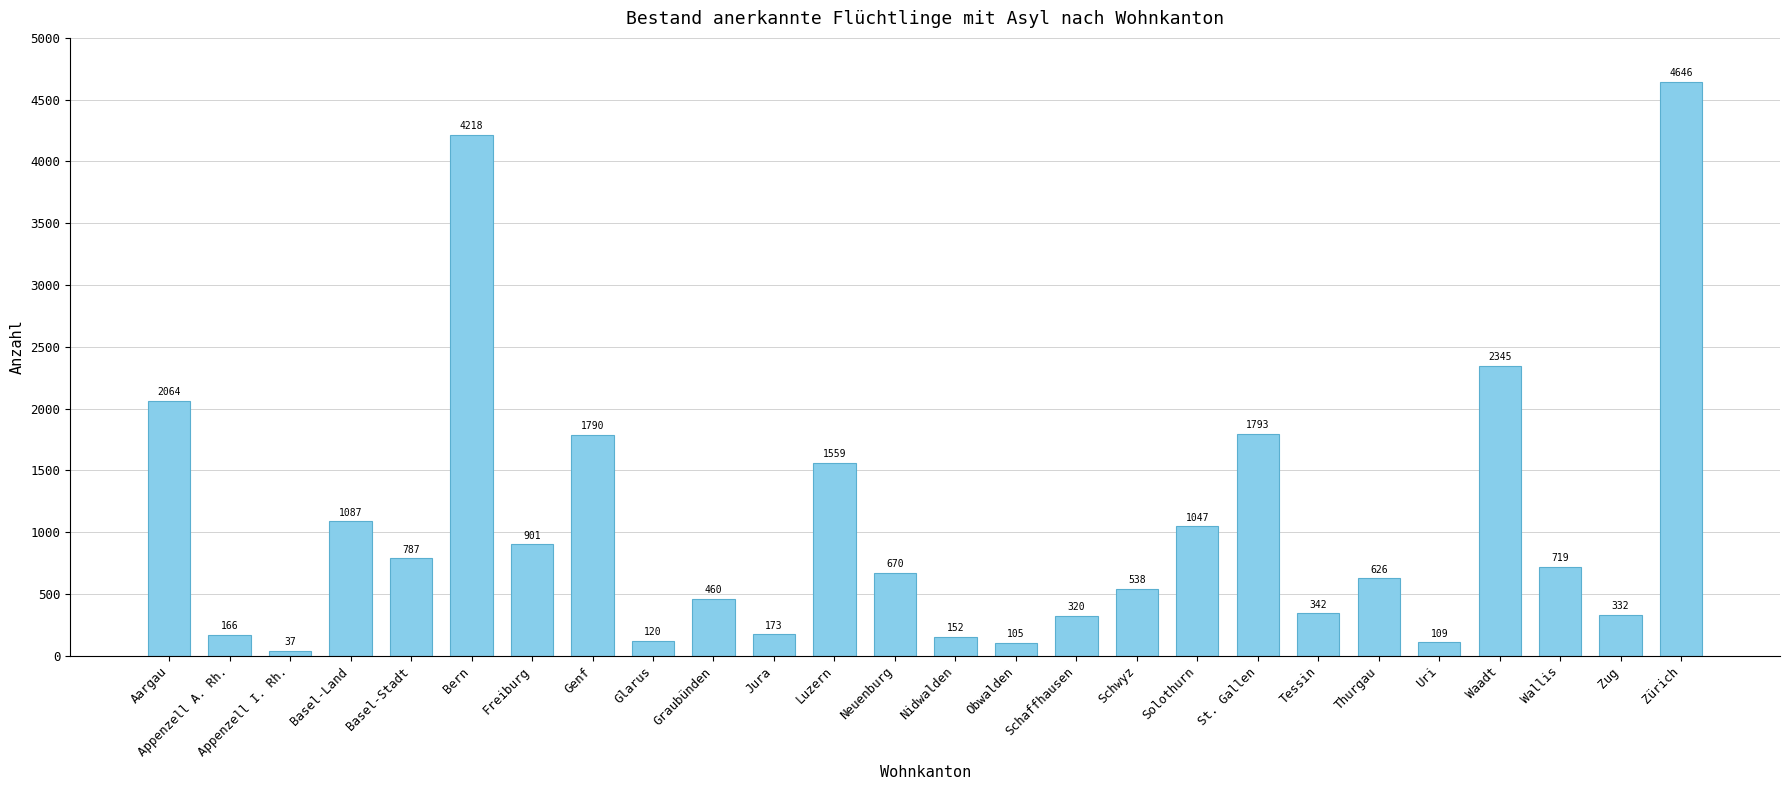

What is the label of the 19th bar from the right?

Genf